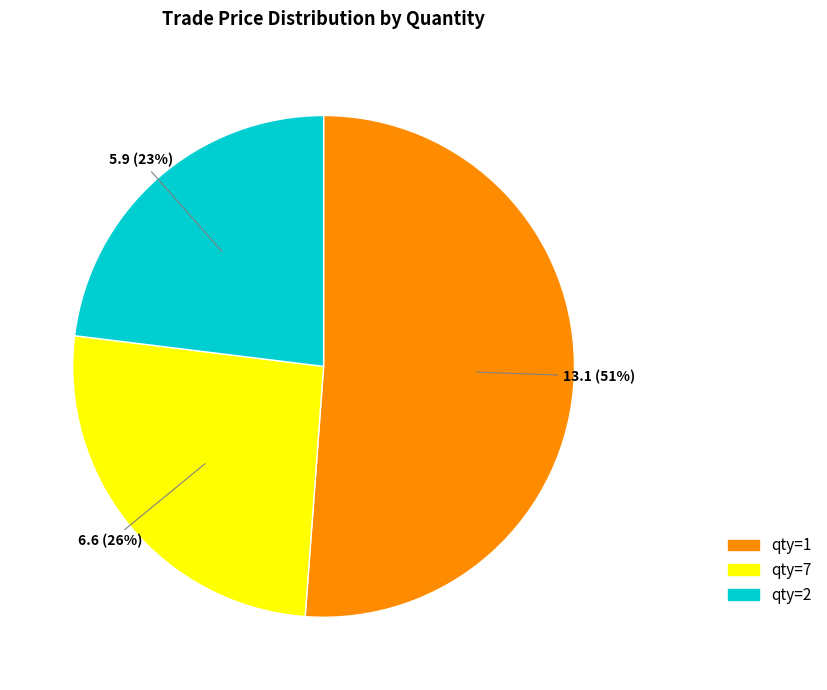

Approximately how many times larger is the value at qty=1 compared to qty=2?

2.2